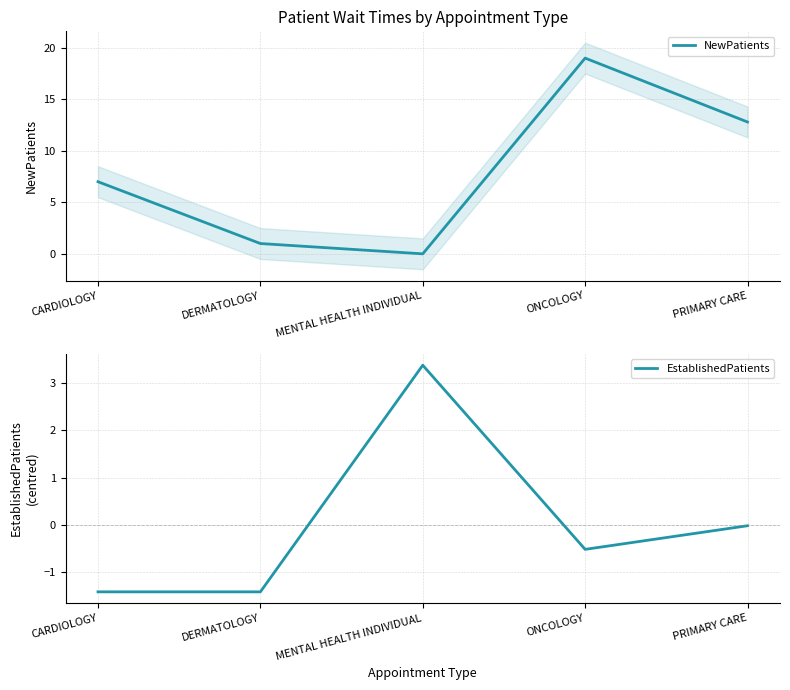

What is the label of the 2nd point from the right?

ONCOLOGY